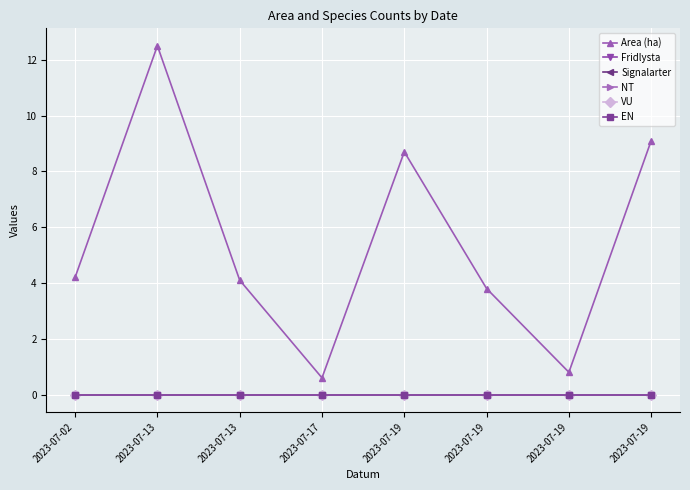

Is it true that NT equals 0.0 at 2023-07-13?

True